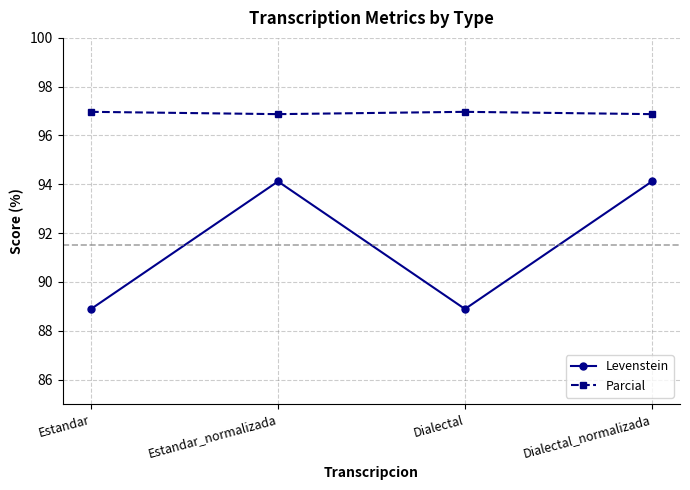

Reading right to left, transcribe all the data shown in this chart.

Levenstein: 94.1	88.9	94.1	88.9
Parcial: 96.9	97.0	96.9	97.0